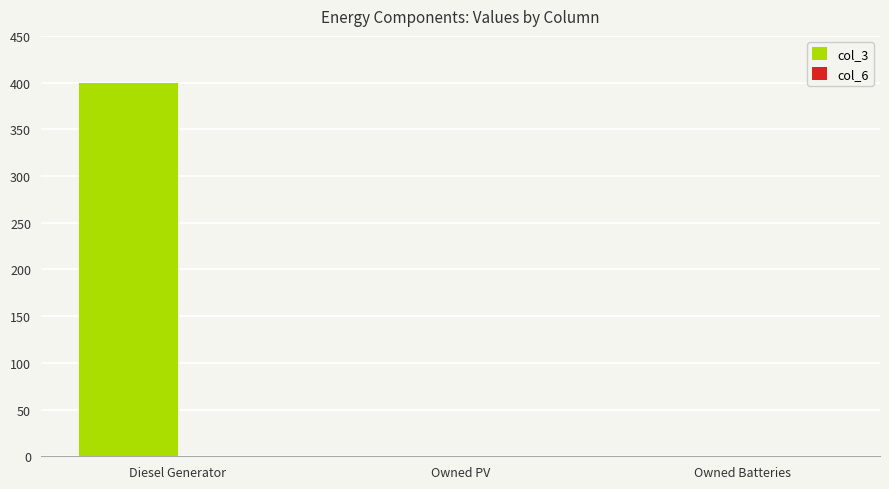

Which has a higher value, Diesel Generator or Owned PV?

Diesel Generator